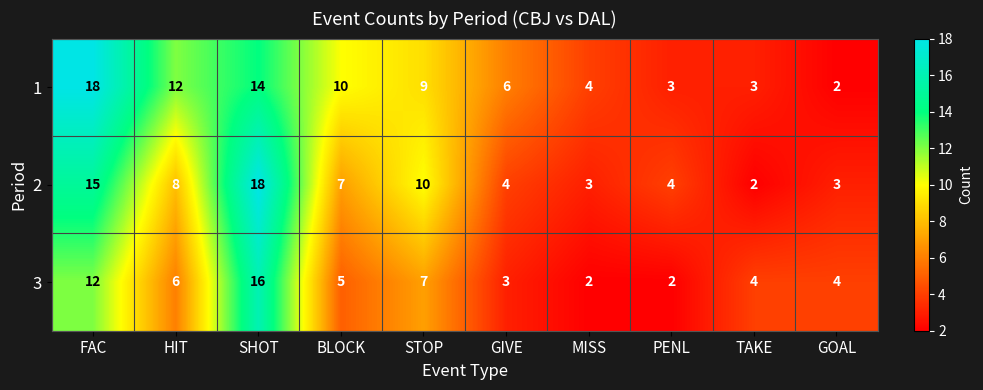

Is it true that 1 equals 3 at TAKE?

True